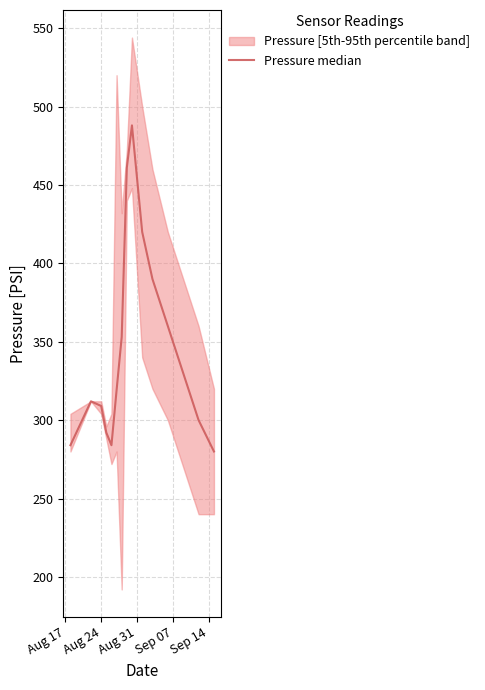

Reading left to right, extract all data points from this chart.

284	312	309	292	284	319	353	461	488	420	390	360	330	300	280